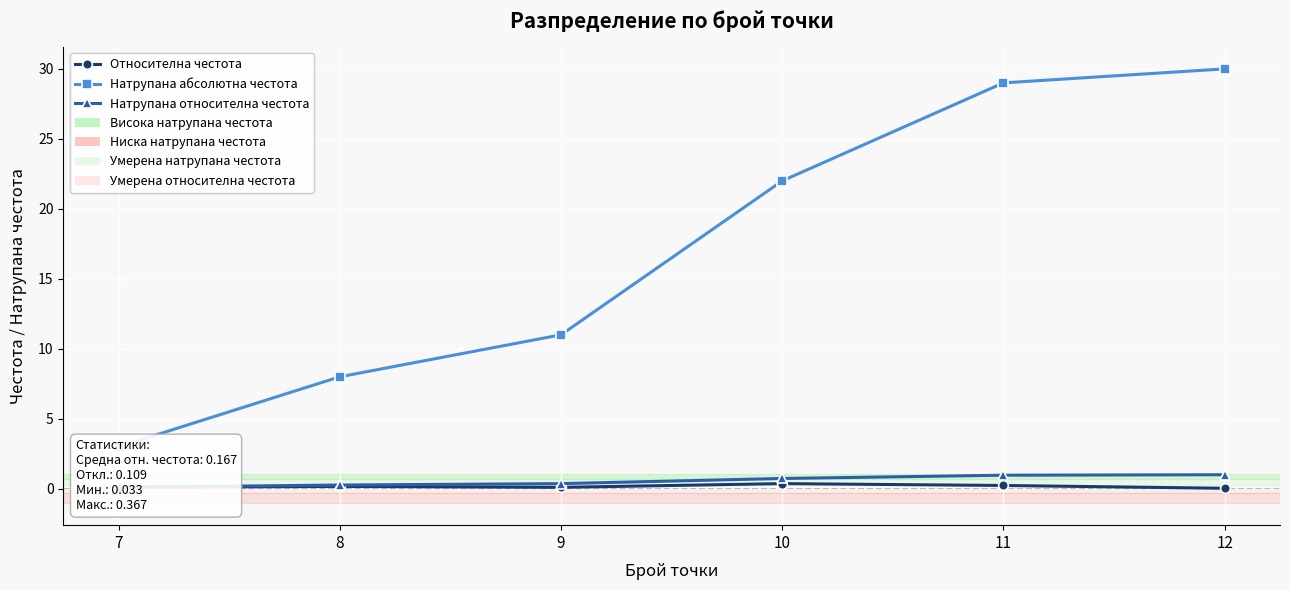

What is the difference between the second highest and minimum values in the Натрупана абсолютна честота series?

26.0